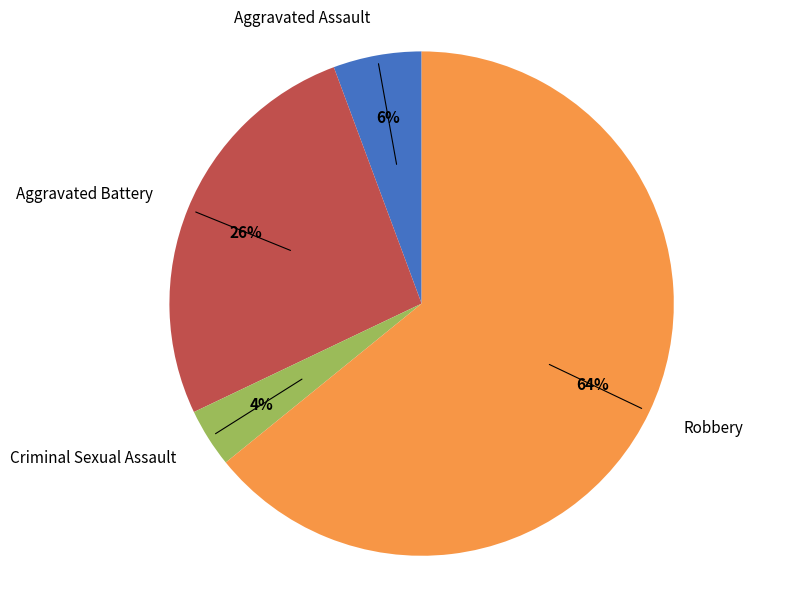

Is it true that Aggravated Assault is 6% of the pie?

True